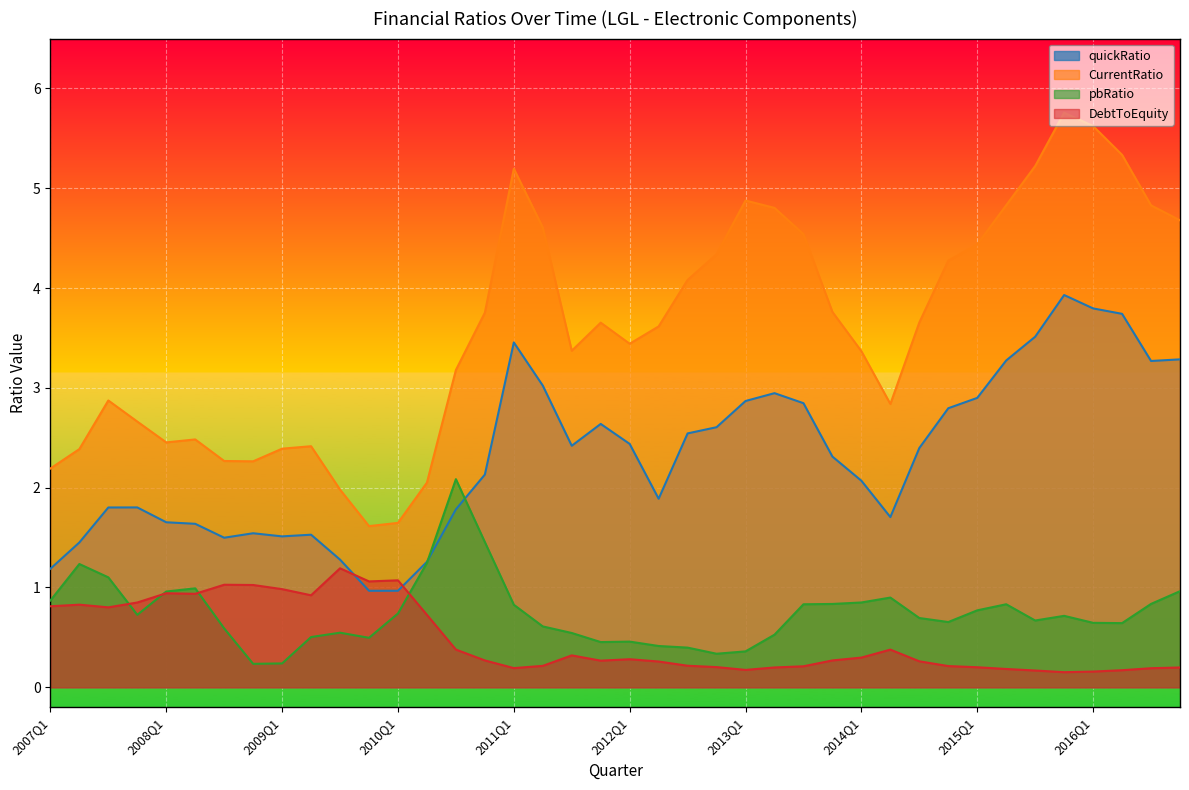

How many interior local peaks does the DebtToEquity series have?

8